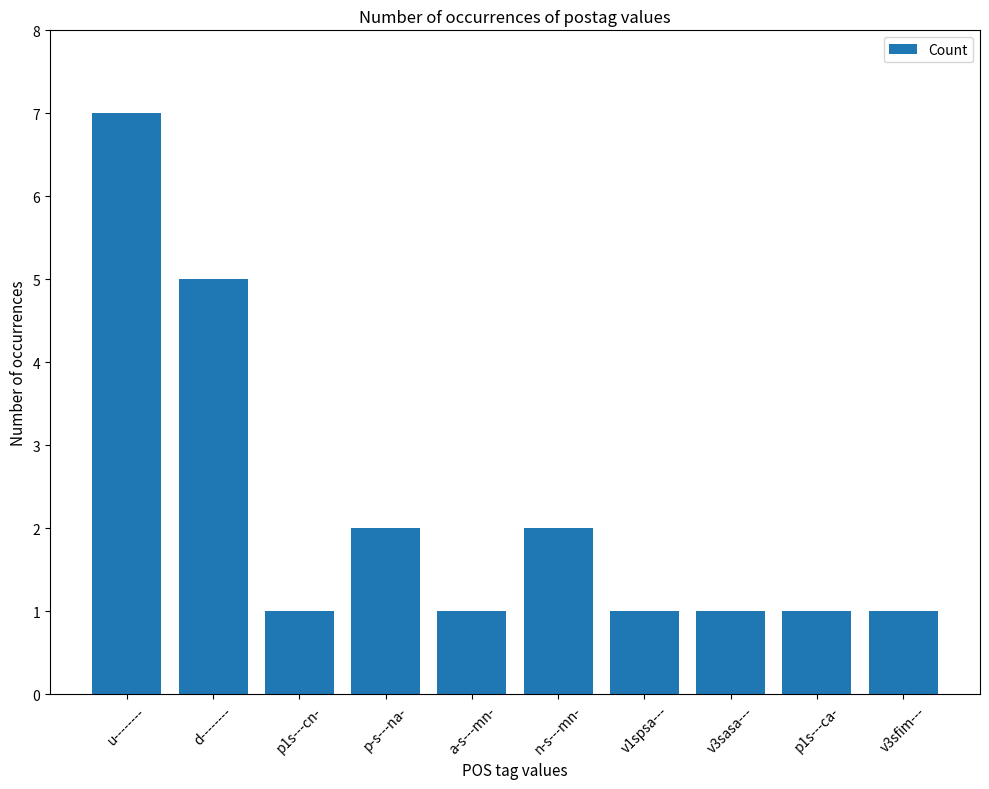

Where is the data nearest to the value 4?

d--------